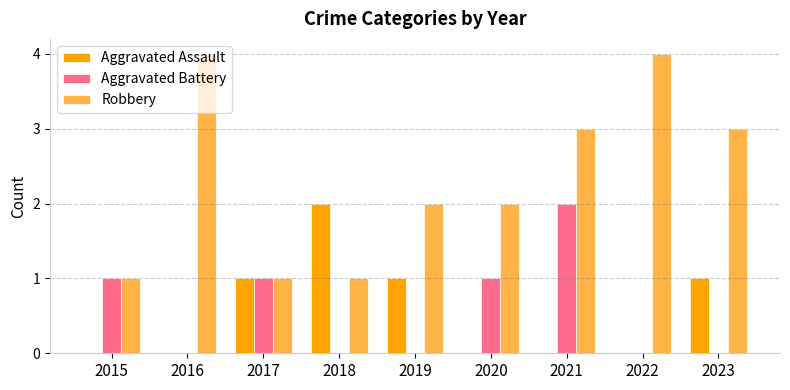

The Aggravated Battery series shows 1 at 2018. True or false?

False